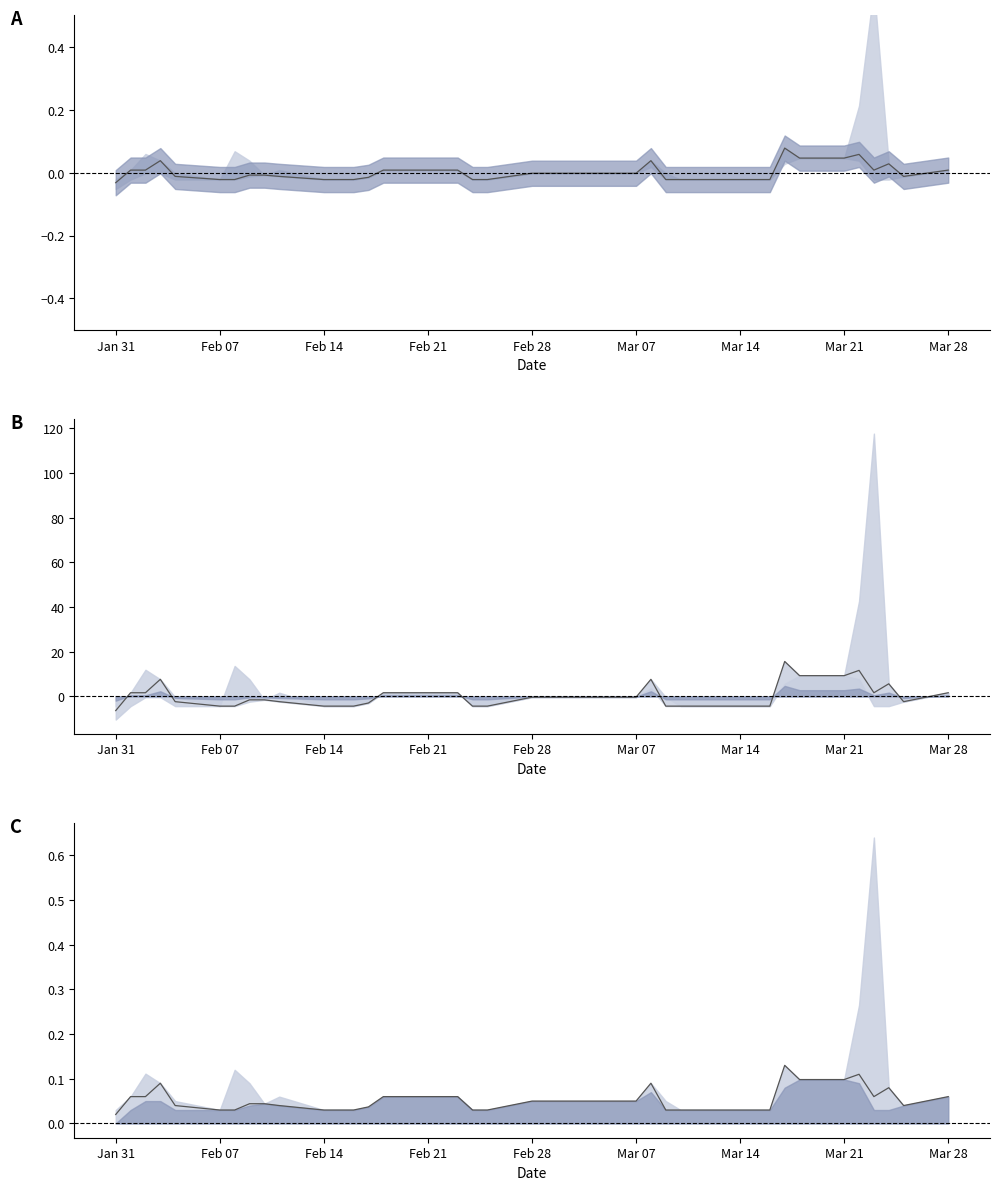

How many negative values does the close line series have?

26